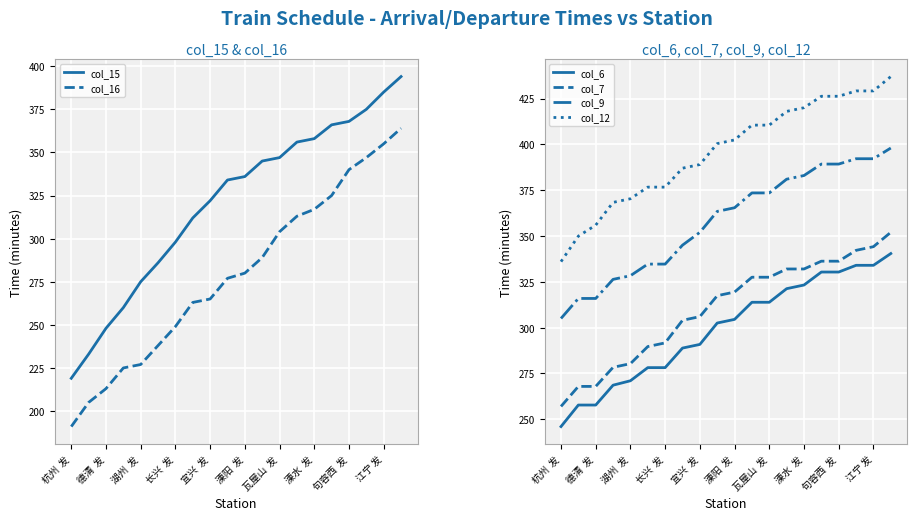

Is it true that col_12 equals 426.2 at 15?

True